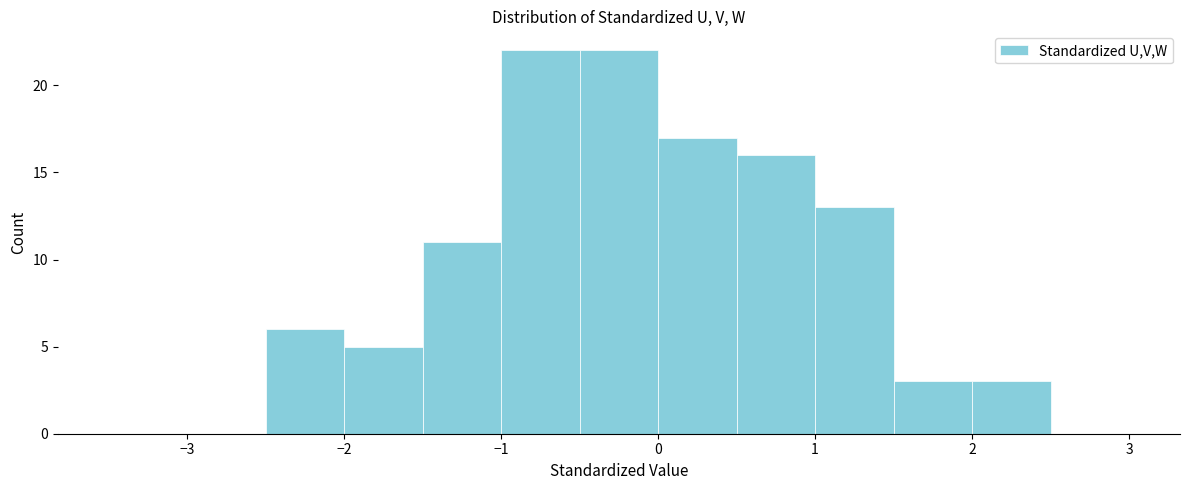

Reading left to right, transcribe this chart: for each bar, give the range it covers on the x-axis and its height. The values are not printed on the chart, so give them approximately, as read against the axis.

-3.5 to -3.0: 0
-3.0 to -2.5: 0
-2.5 to -2.0: 6
-2.0 to -1.5: 5
-1.5 to -1.0: 11
-1.0 to -0.5: 22
-0.5 to 0.0: 22
0.0 to 0.5: 17
0.5 to 1.0: 16
1.0 to 1.5: 13
1.5 to 2.0: 3
2.0 to 2.5: 3
2.5 to 3.0: 0